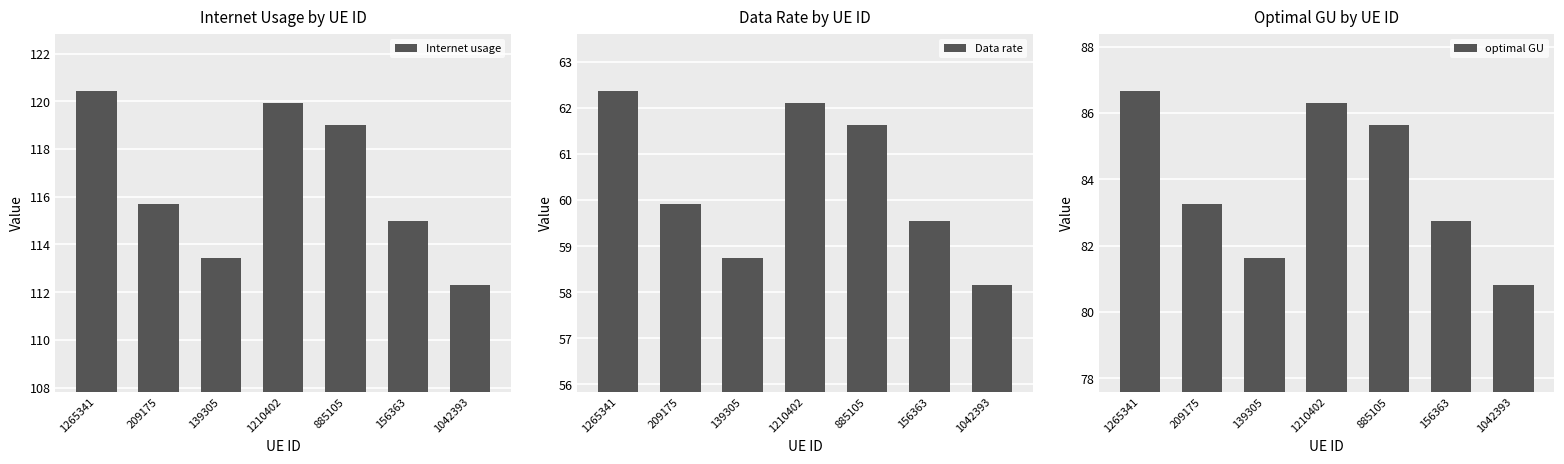

What is the difference between the Internet usage values at 139305 and 885105?

5.6